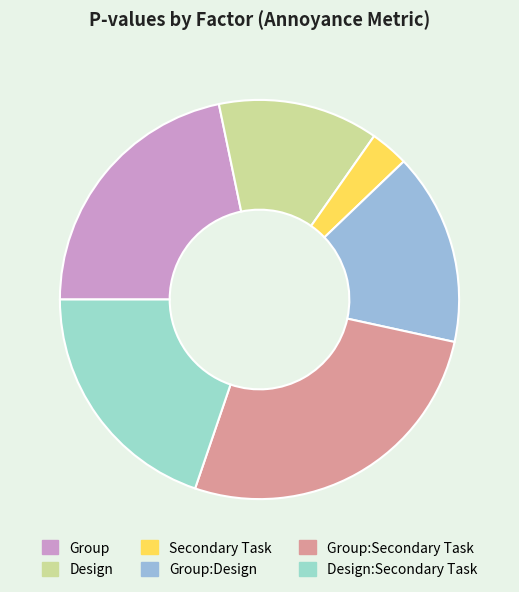

Does any single category account for the majority?

No